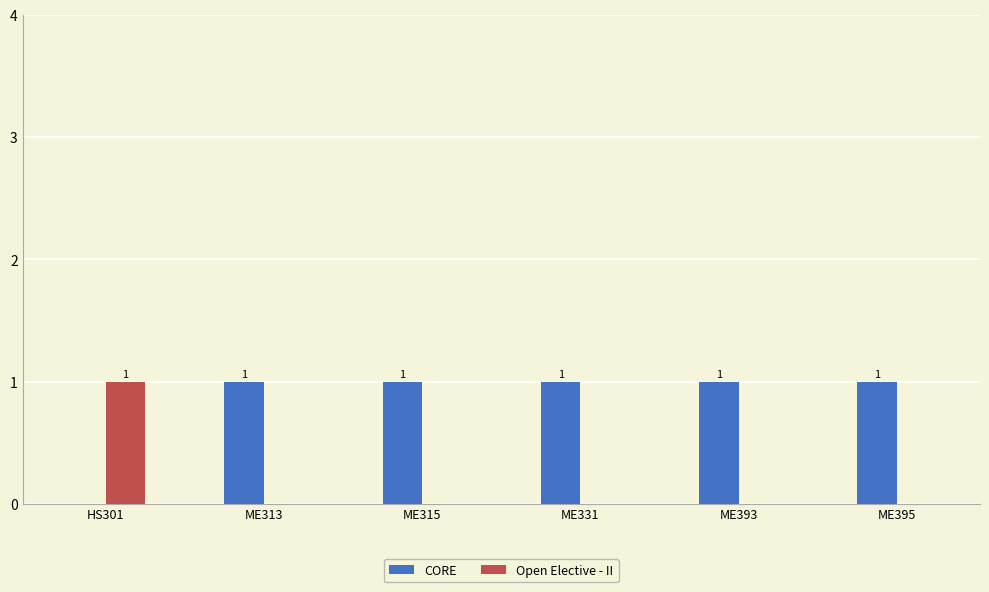

Is the value of CORE at ME331 greater than the value of Open Elective - II at ME313?

Yes